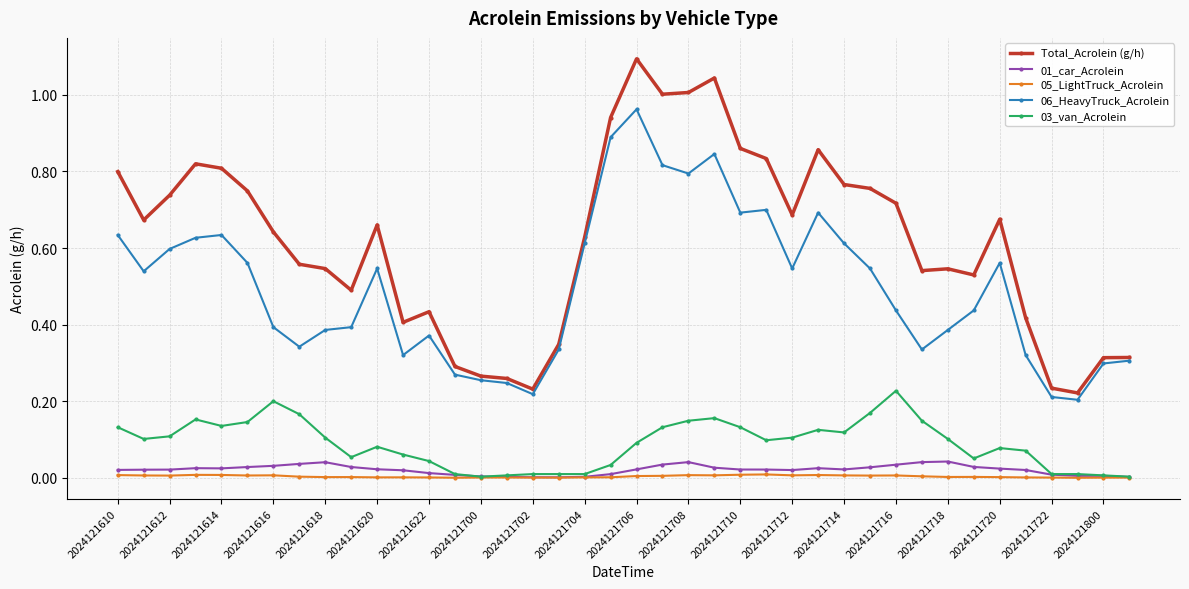

True or false: 03_van_Acrolein has more than 2 interior local peaks.

True